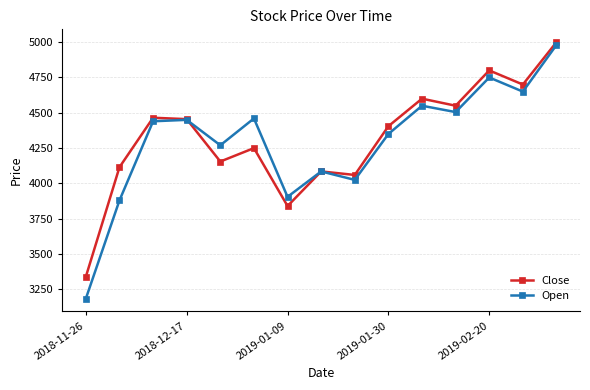

In Open, how many points are lower than both neighbors (excluding endpoints)?

5